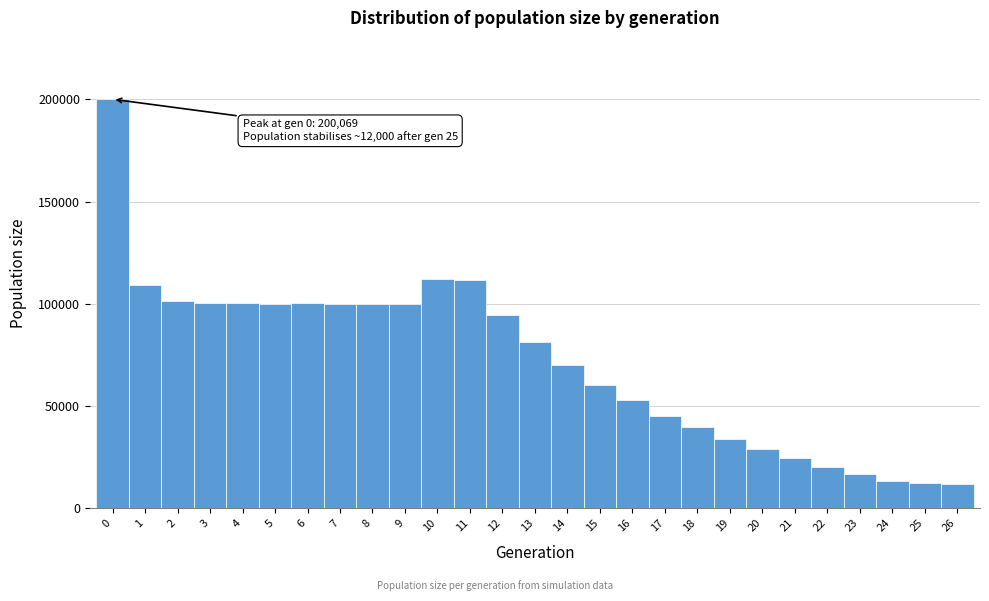

Which range on the x-axis has the tallest bar?

-0.5 to 0.5